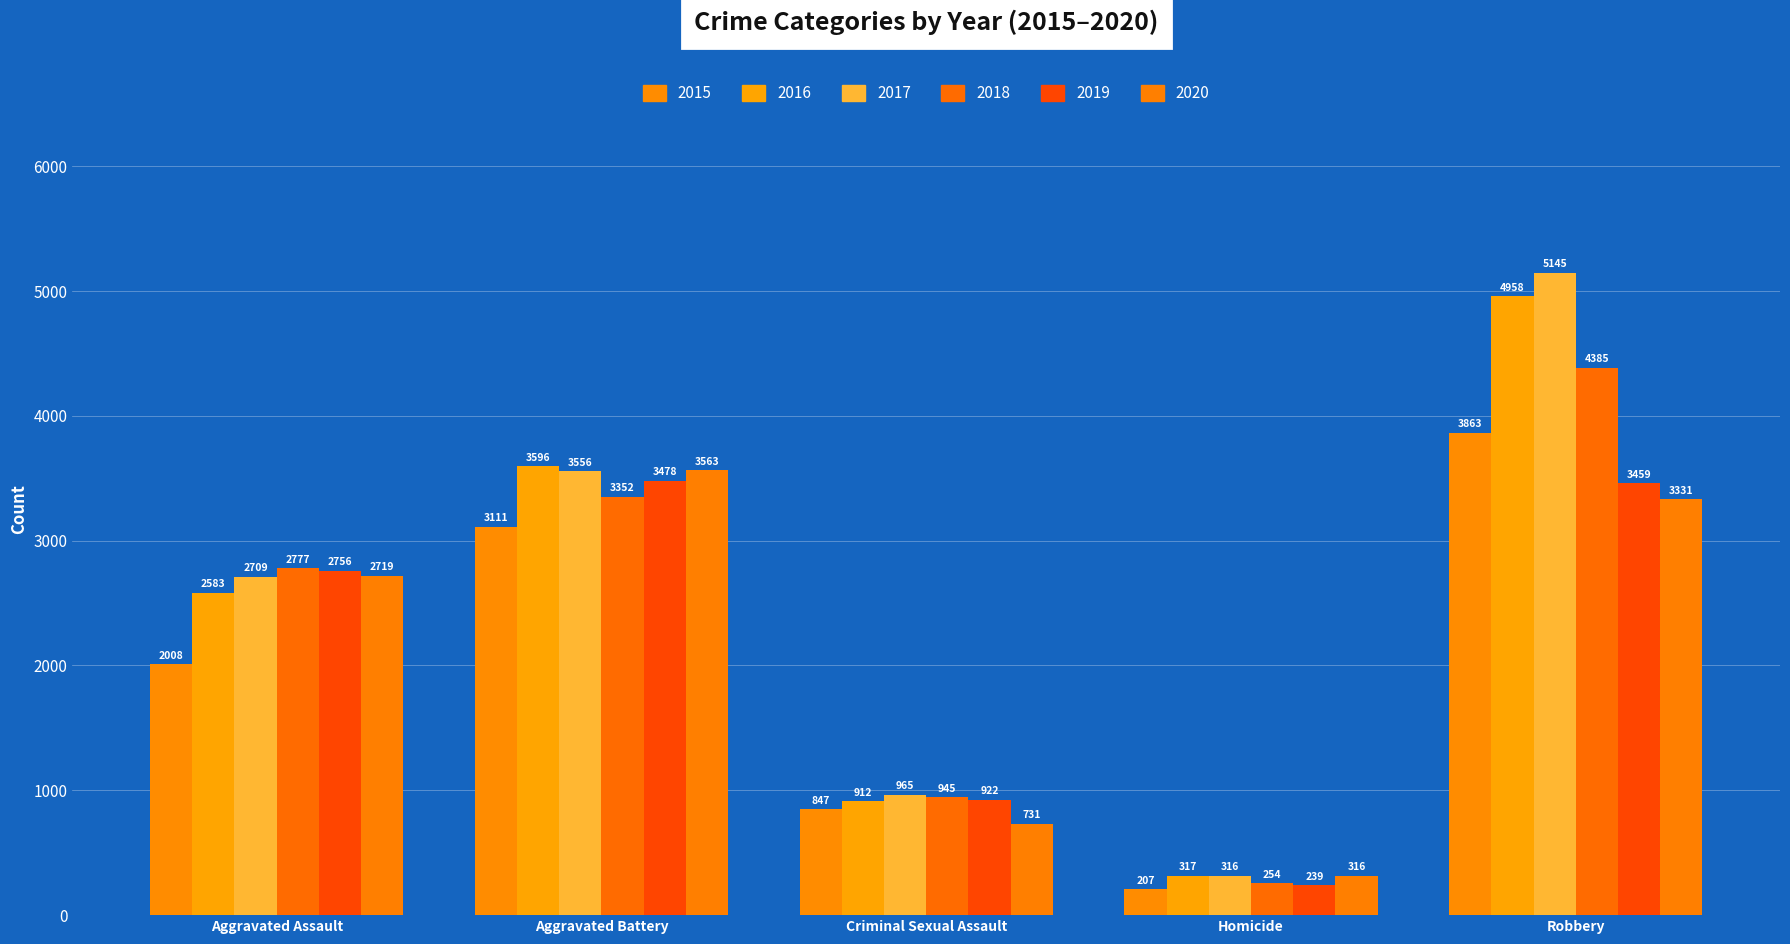

At which label is 2016 closest to 2637?

Aggravated Assault